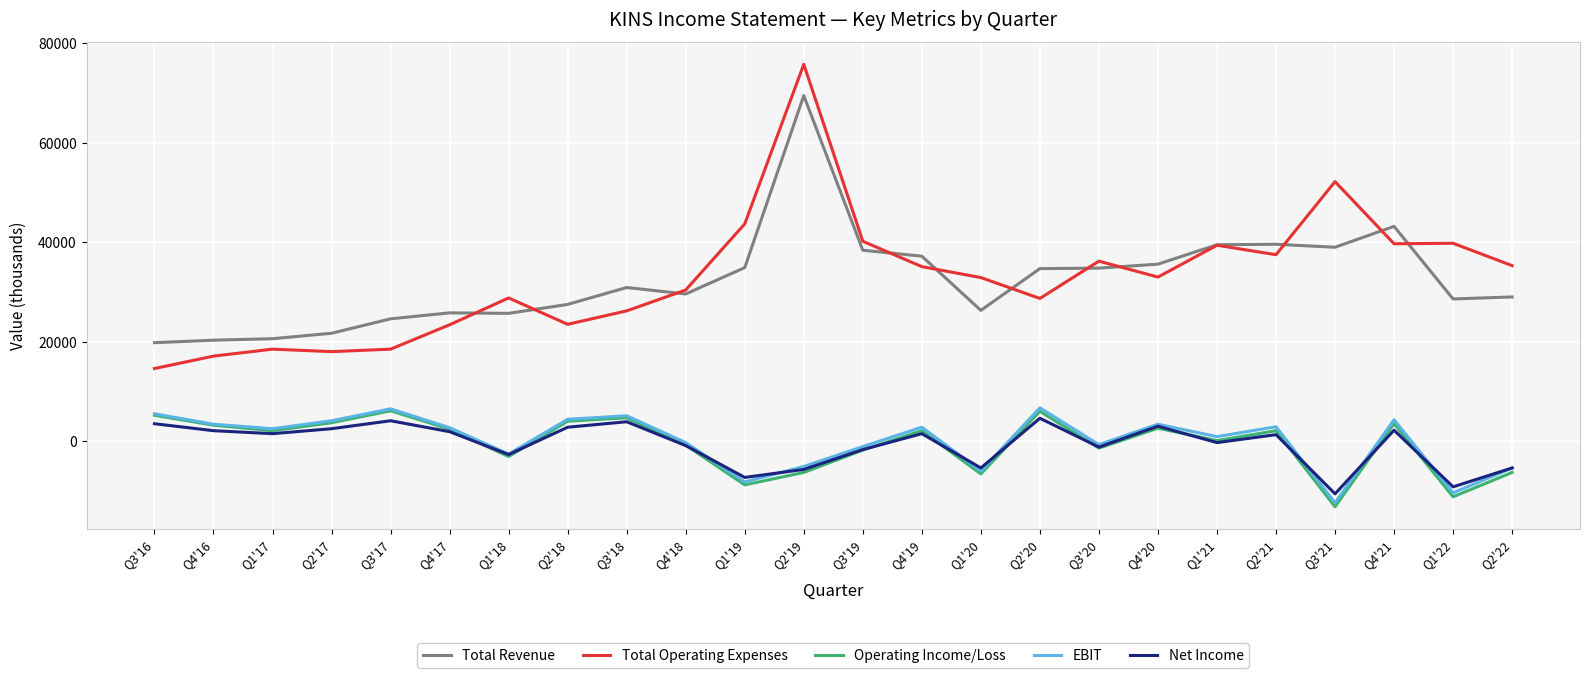

At which category is the sum across all series the highest?

Q2'19